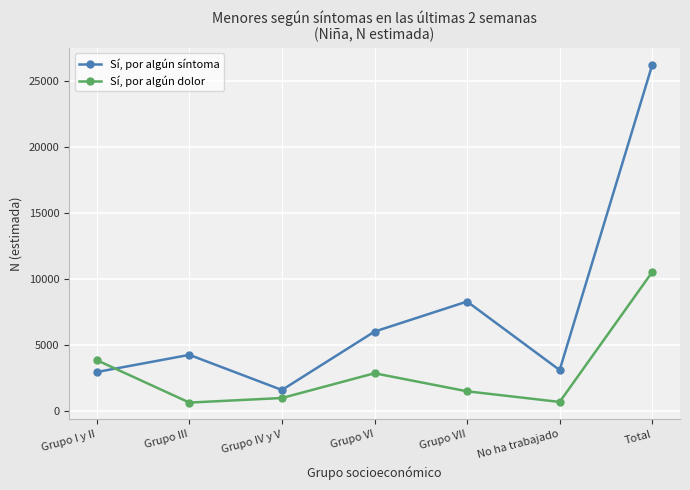

Is it true that Sí, por algún dolor equals 988 at Grupo IV y V?

True